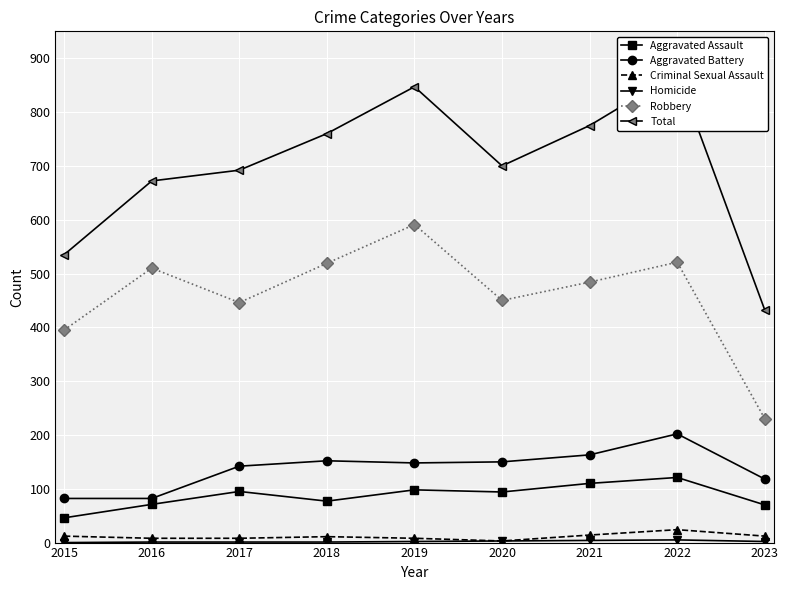

Reading left to right, transcribe all the data shown in this chart.

Aggravated Assault: 2015=46	2016=71	2017=95	2018=77	2019=98	2020=94	2021=110	2022=121	2023=70
Aggravated Battery: 2015=82	2016=82	2017=142	2018=152	2019=148	2020=150	2021=163	2022=202	2023=118
Criminal Sexual Assault: 2015=12	2016=8	2017=8	2018=11	2019=8	2020=3	2021=14	2022=24	2023=12
Homicide: 2015=0	2016=1	2017=1	2018=1	2019=2	2020=3	2021=4	2022=5	2023=2
Robbery: 2015=395	2016=510	2017=446	2018=519	2019=591	2020=450	2021=484	2022=521	2023=230
Total: 2015=535	2016=672	2017=692	2018=760	2019=847	2020=700	2021=775	2022=873	2023=432